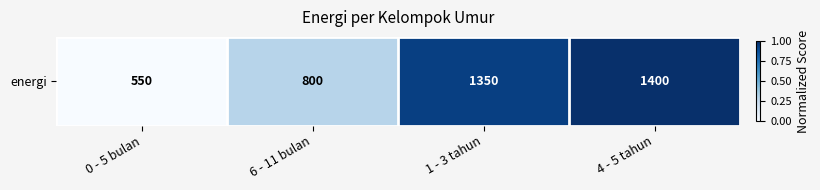

List the labels in order of value, smallest first.

0 - 5 bulan, 6 - 11 bulan, 1 - 3 tahun, 4 - 5 tahun